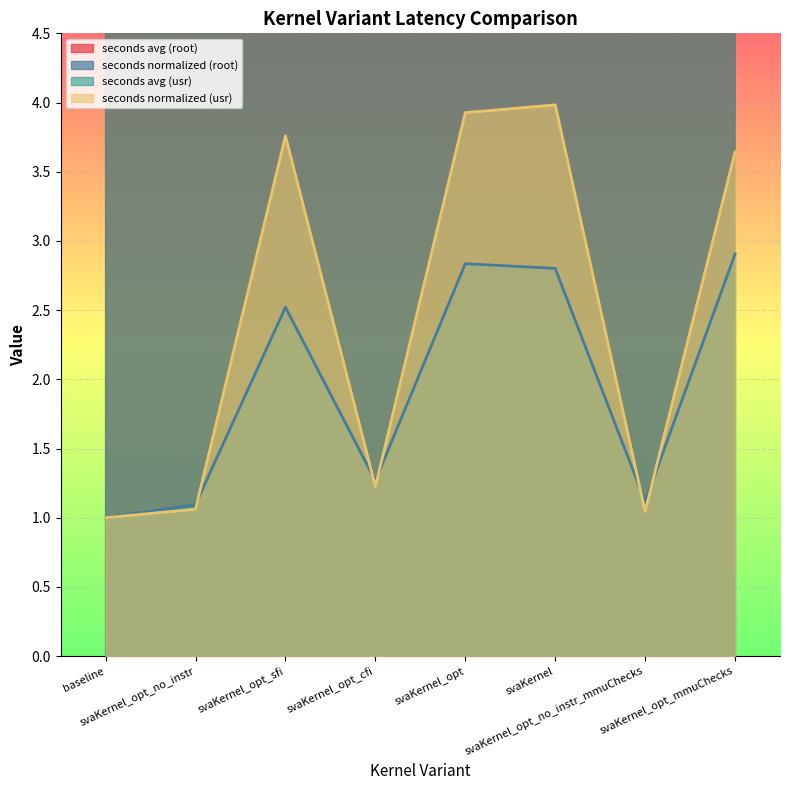

At which label does seconds normalized (root) first exceed 2?

svaKernel_opt_sfi